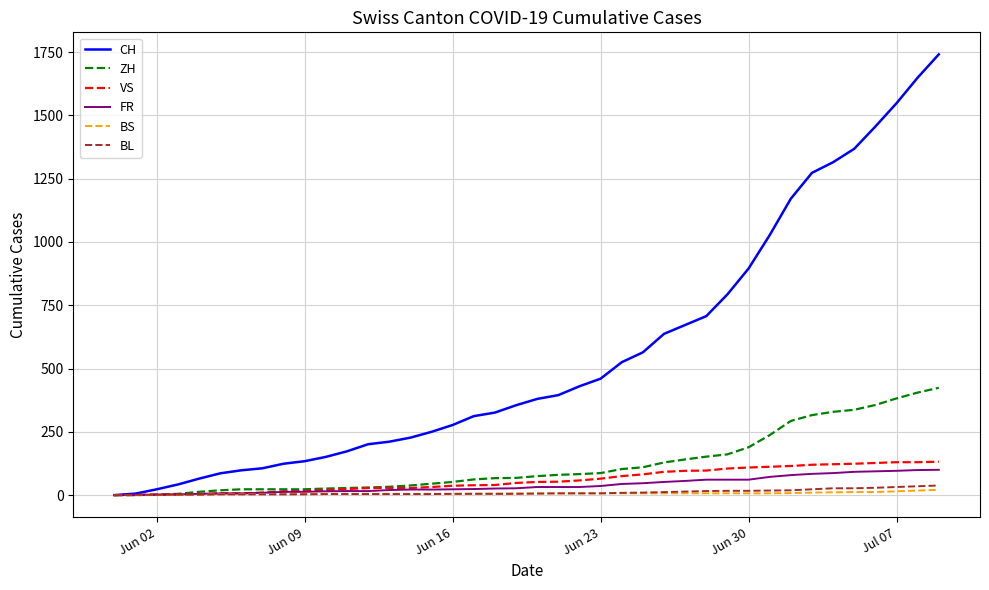

How many distinct data groups are displayed?

6